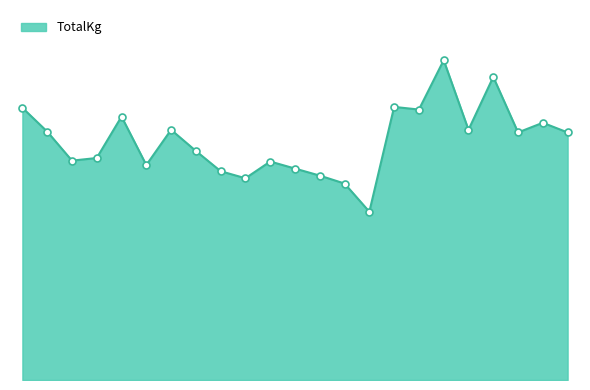

What is the greatest value displayed?

907.5